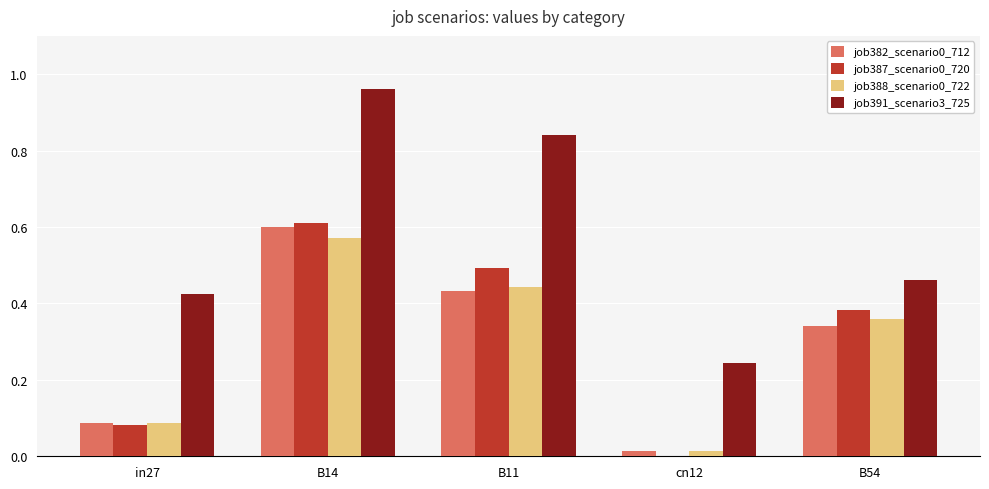

What is the sum of all job382_scenario0_712 values?

1.5